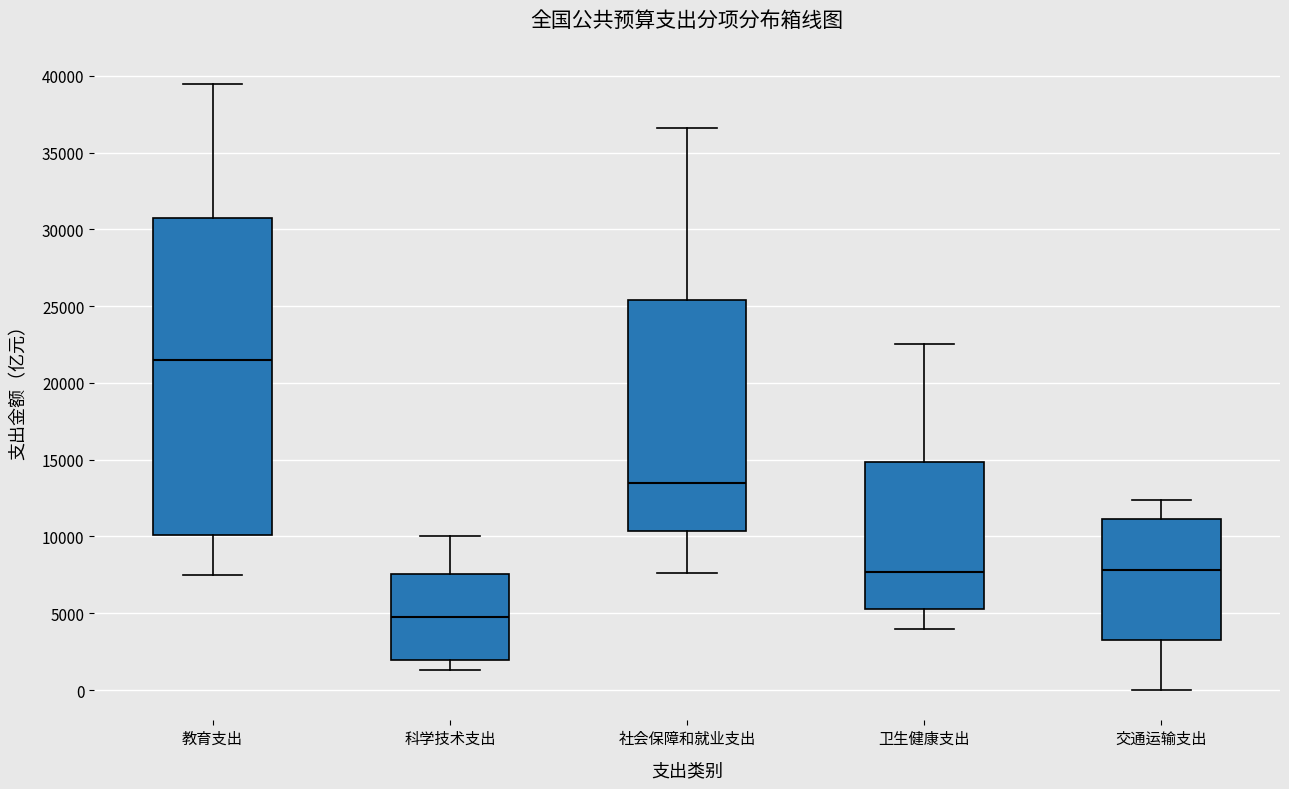

Which box has the lowest median line?

科学技术支出